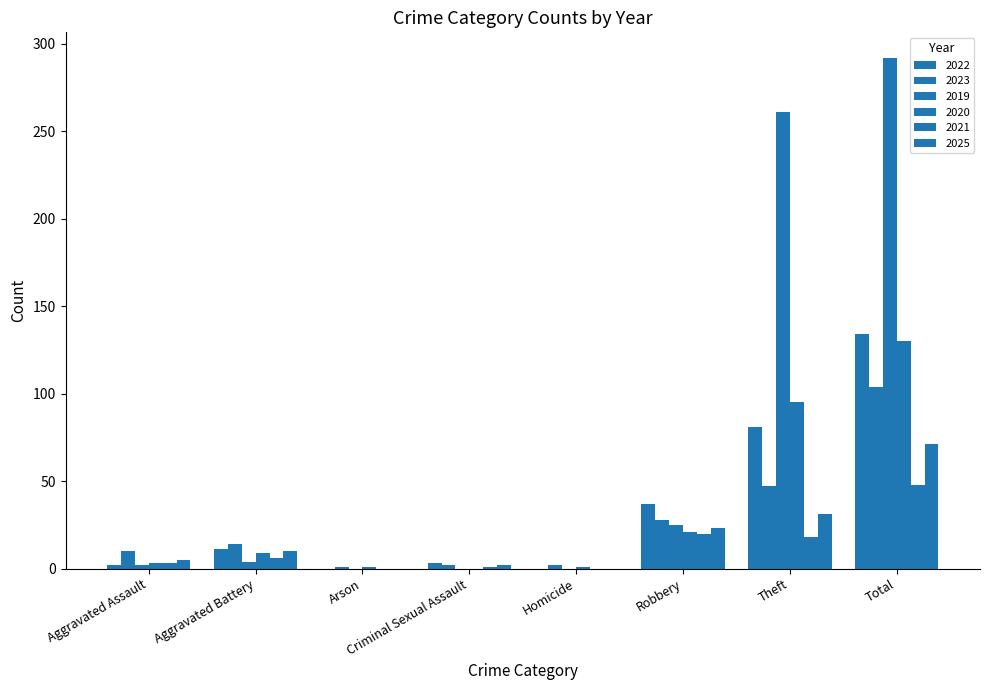

How many groups of bars are there?

8